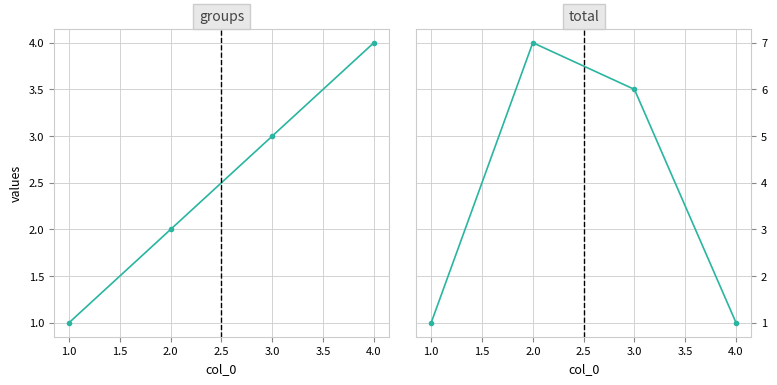

After their last crossing, which series has the higher values: total or groups?

groups